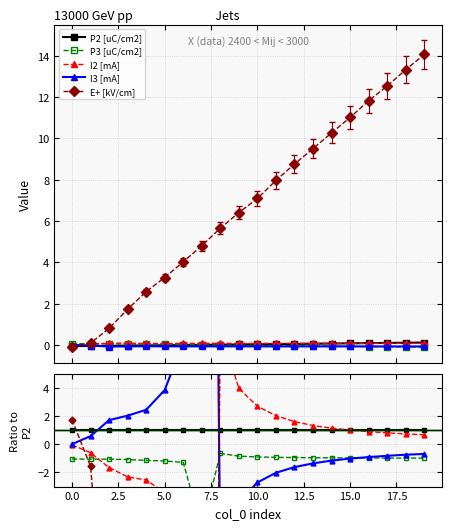

Which series changed the most between 10.0 and 20.0?

E+ [kV/cm]